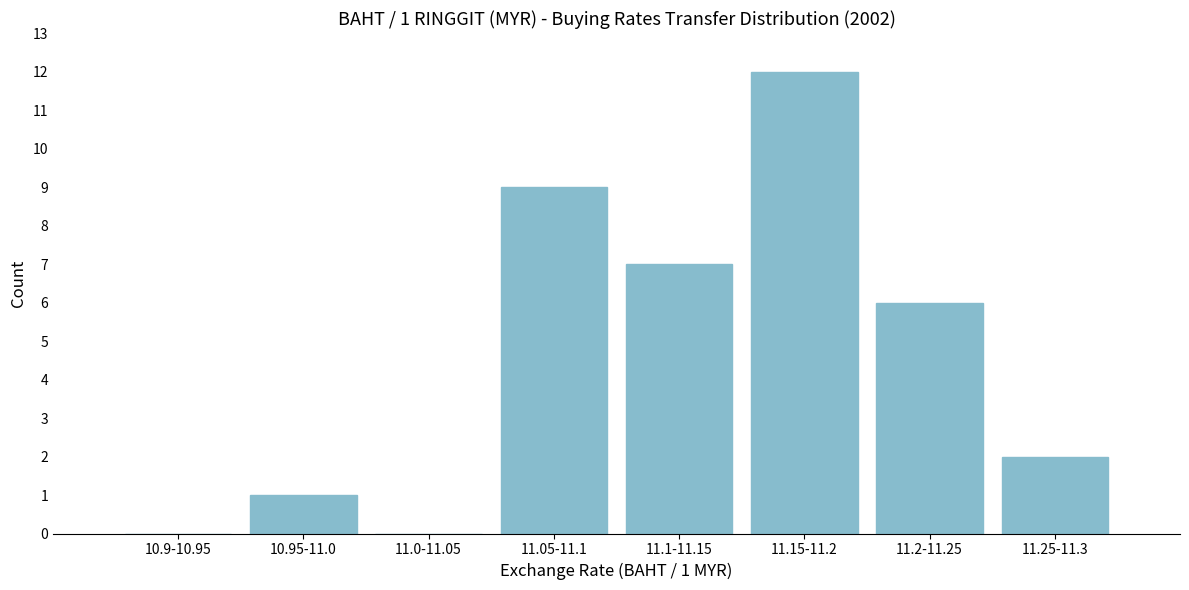

Reading left to right, transcribe all the data shown in this chart.

10.9-10.95=0	10.95-11.0=1	11.0-11.05=0	11.05-11.1=9	11.1-11.15=7	11.15-11.2=12	11.2-11.25=6	11.25-11.3=2